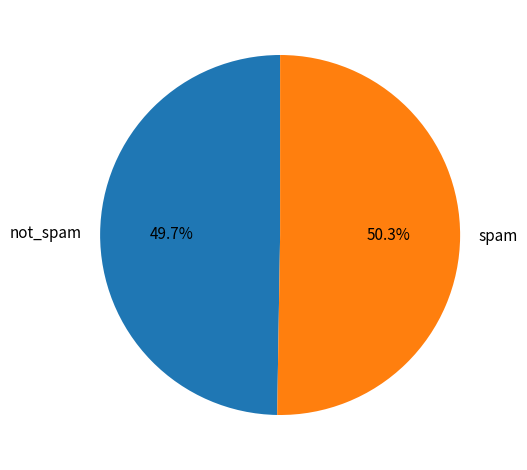

Which slice is the largest?

spam